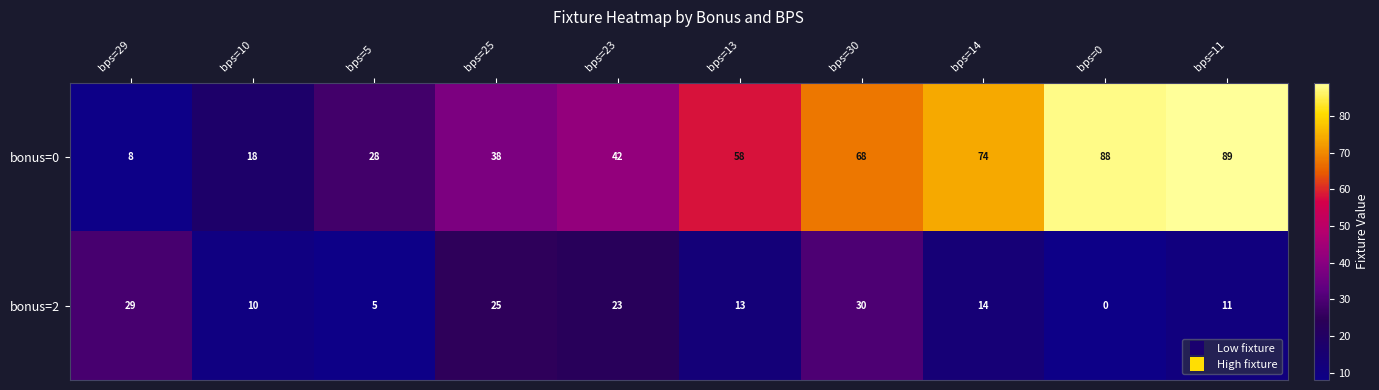

What is the spread (max minus min) of values at bps=29?

21